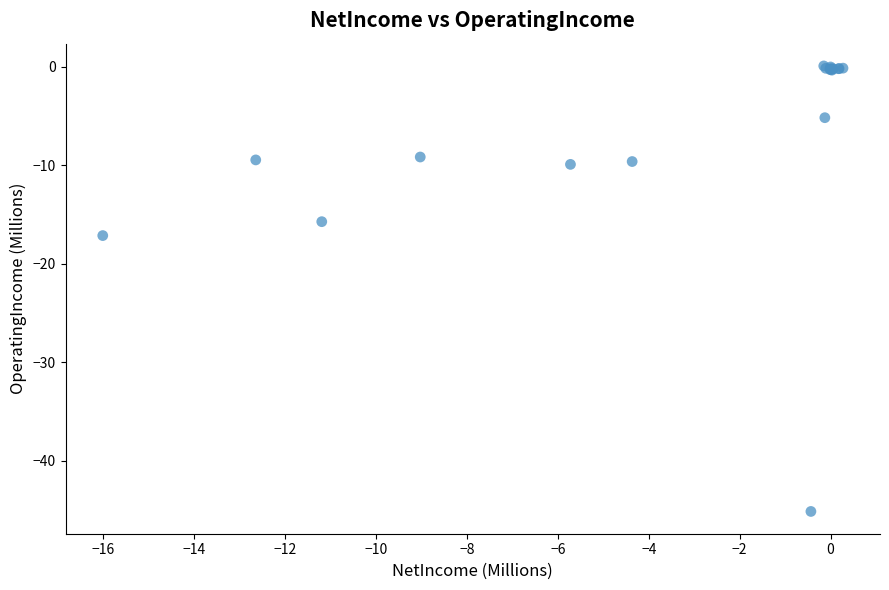

What Y value in the scatter plot is closest to -22?

-17.1